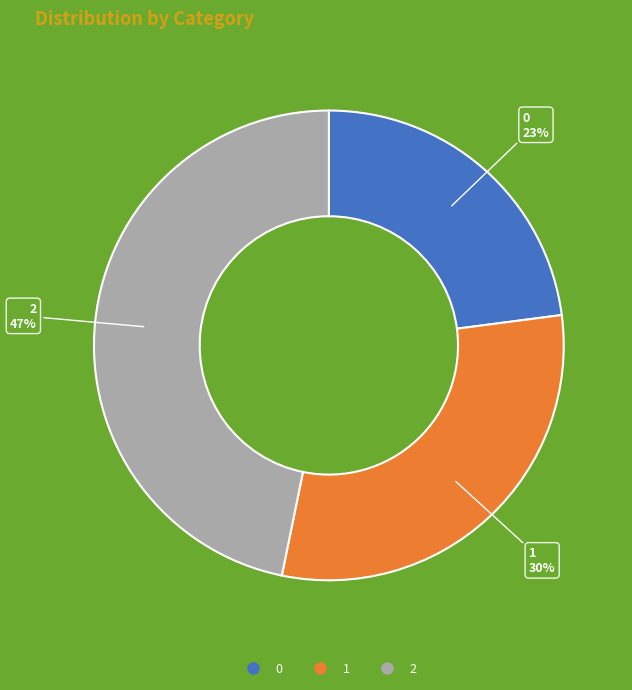

To the nearest percent, what is the average slice percentage?

33%